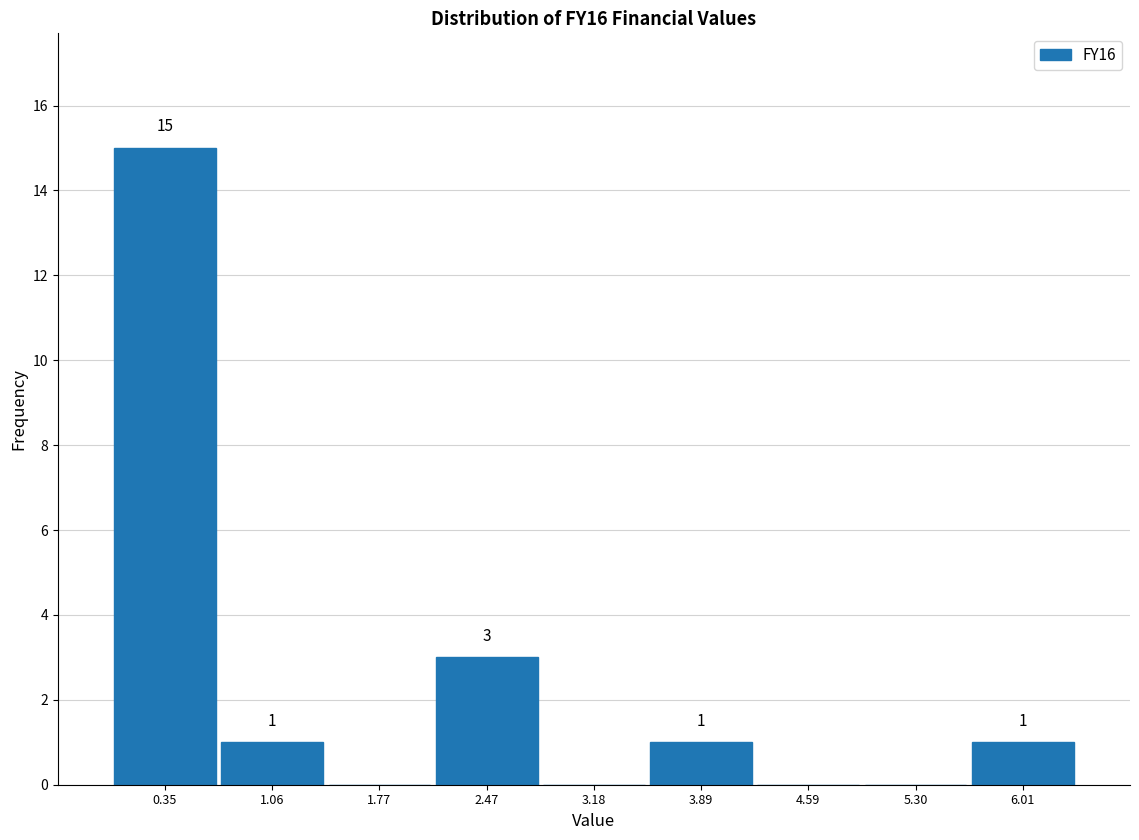

Which category has the highest value across all series?

0.35